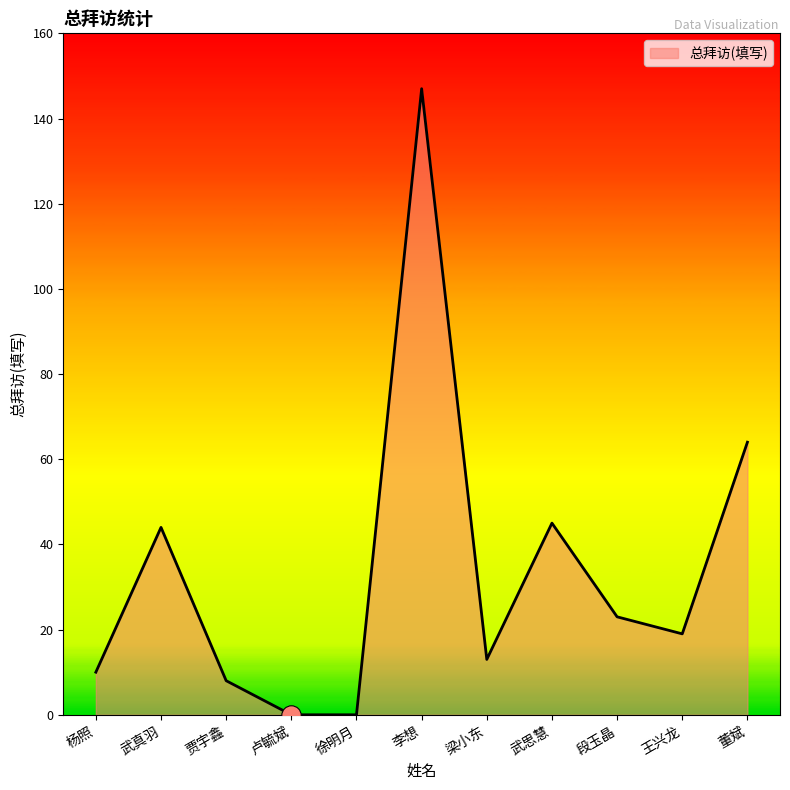

The chart shows a value of -85 at 徐明月. True or false?

False